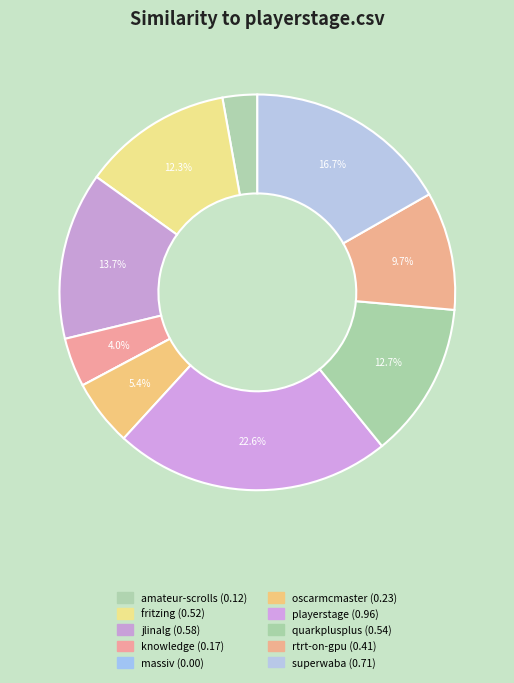

What is the smallest slice in the pie chart?

massiv.csv